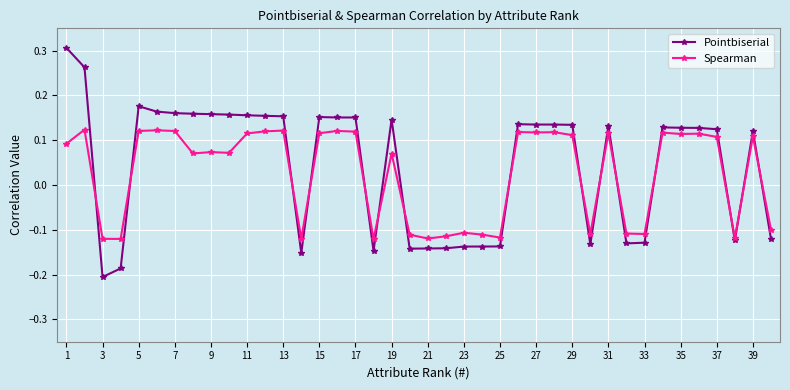

Count the Spearman values in the range 0 to 1.

25